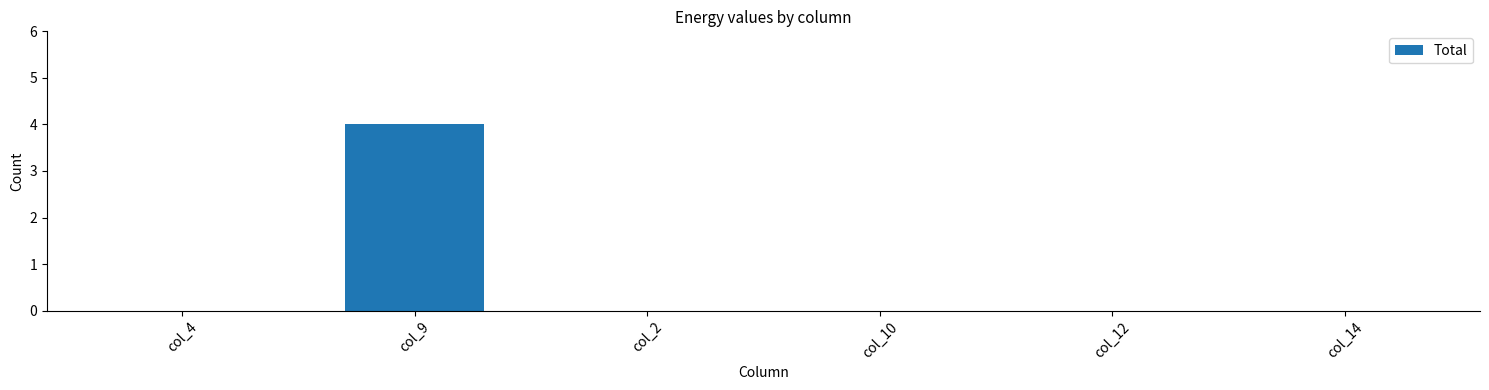

Reading right to left, transcribe all the data shown in this chart.

0	0	0	0	4	0